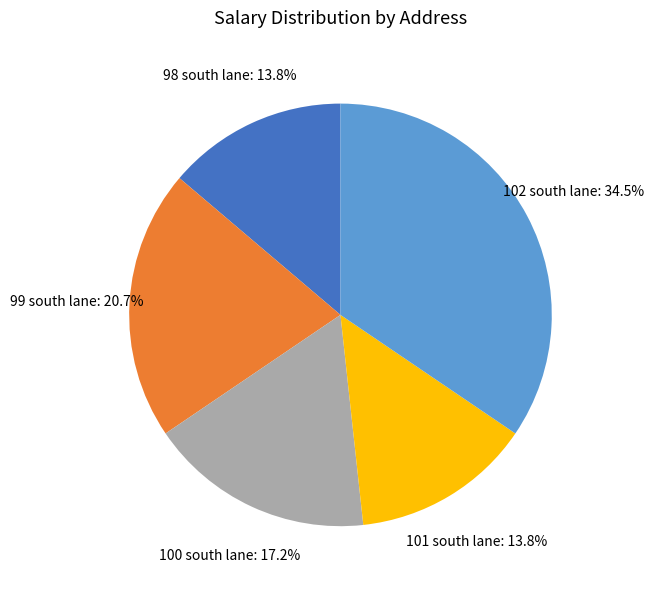

Between 99 south lane and 100 south lane, which is larger?

99 south lane